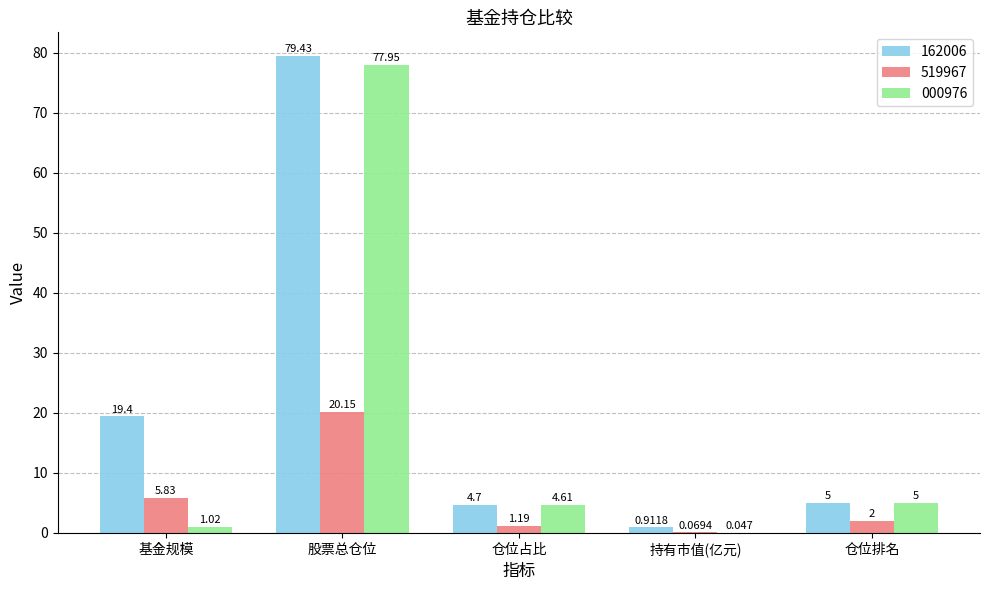

Is the value of 162006 at 股票总仓位 greater than the value of 519967 at 仓位占比?

Yes